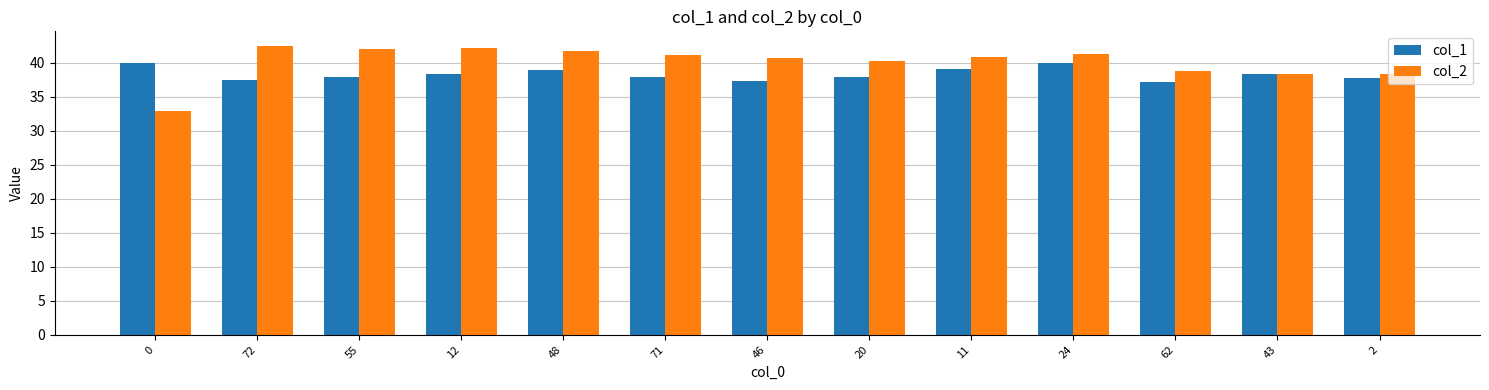

What is the difference between the highest and lowest values at 24?

1.4